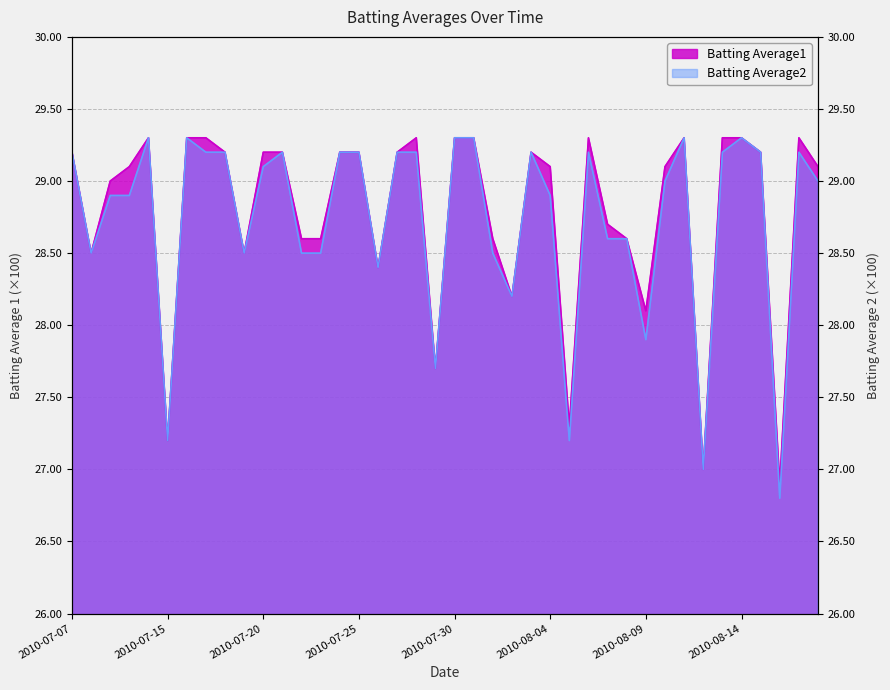

Which has a higher value, 2010-07-31 or 2010-08-06?

2010-07-31